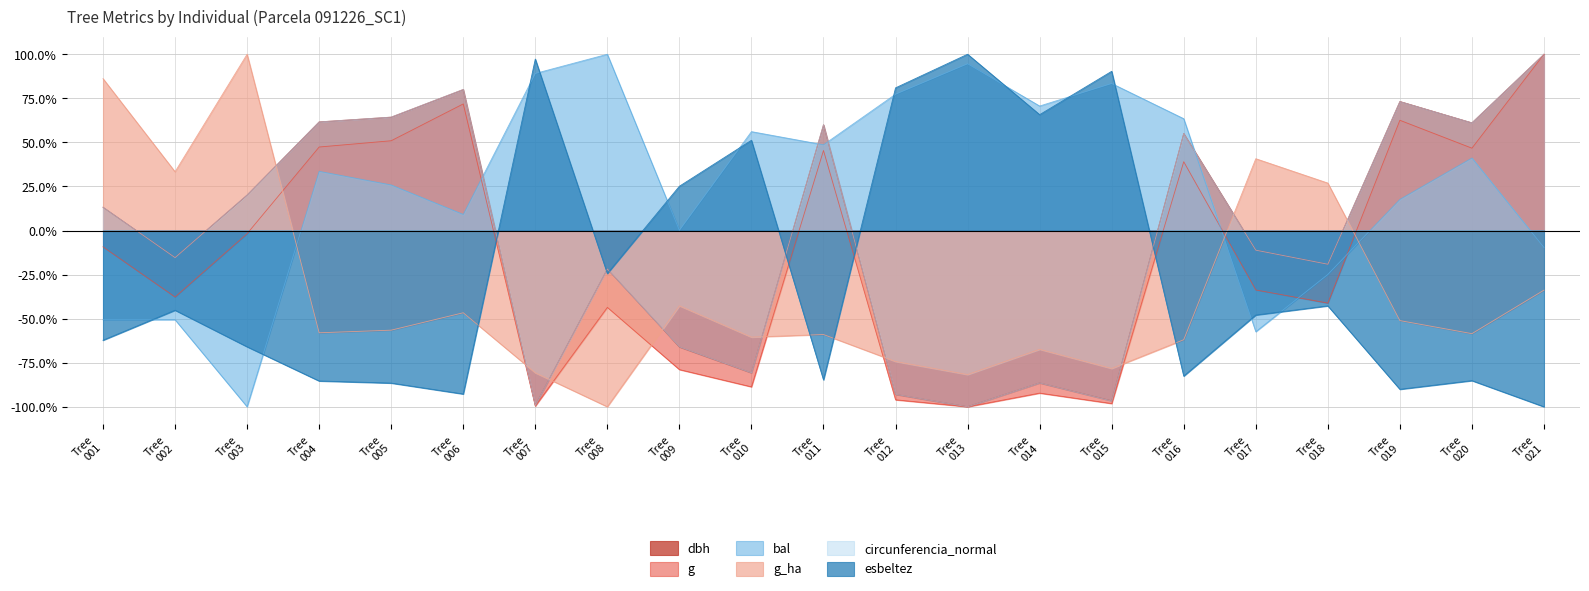

Which series has the largest total across all categories?

bal